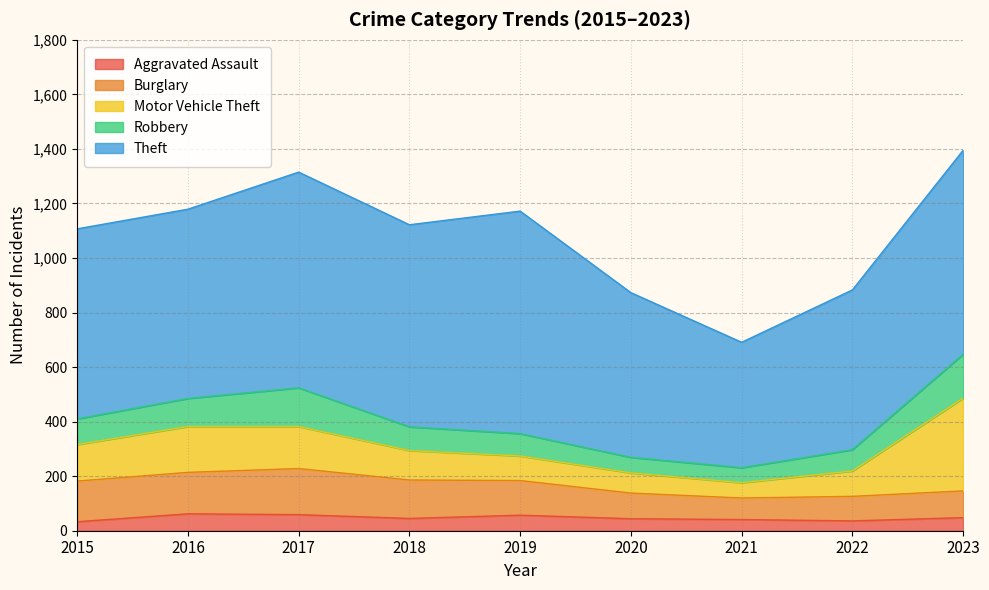

True or false: Theft and Motor Vehicle Theft cross at least once.

False